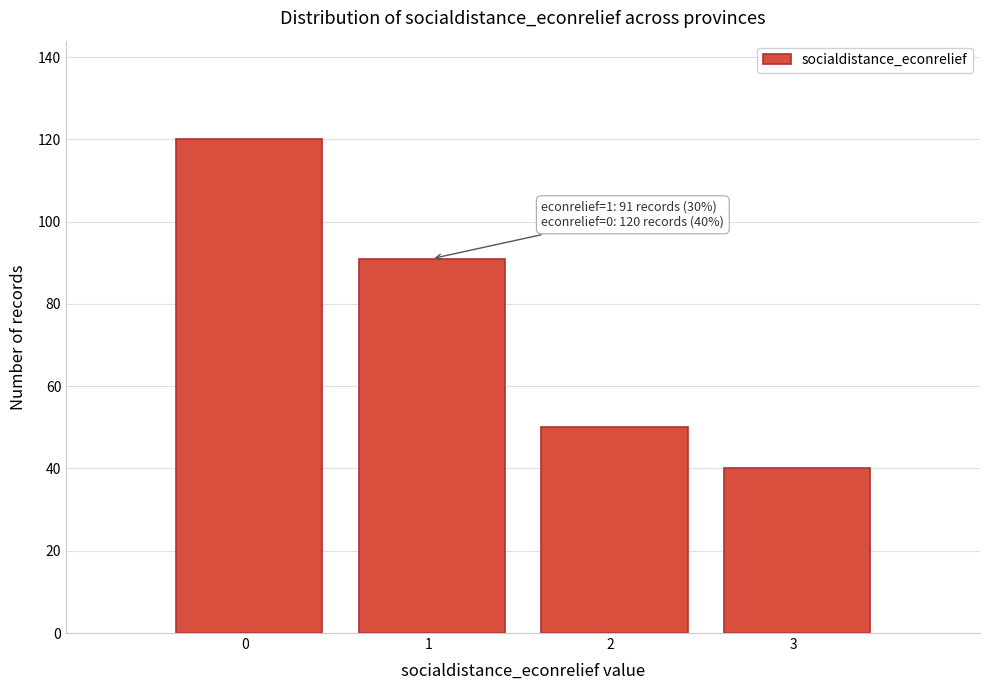

Reading right to left, list all the values displayed in this chart.

3  =40	2  =50	1  =91	0  =120